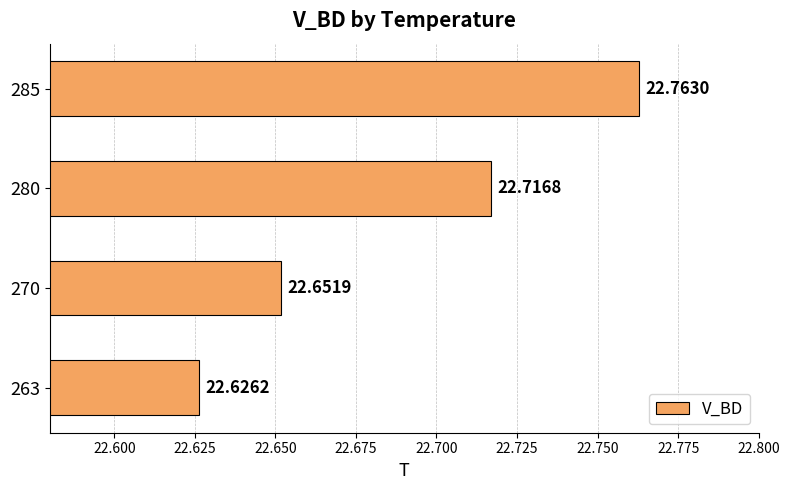

What is the sum of all values?

90.8